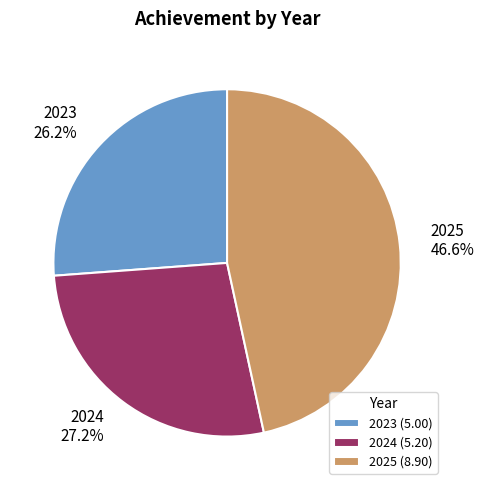

Count the number of slices in the pie.

3